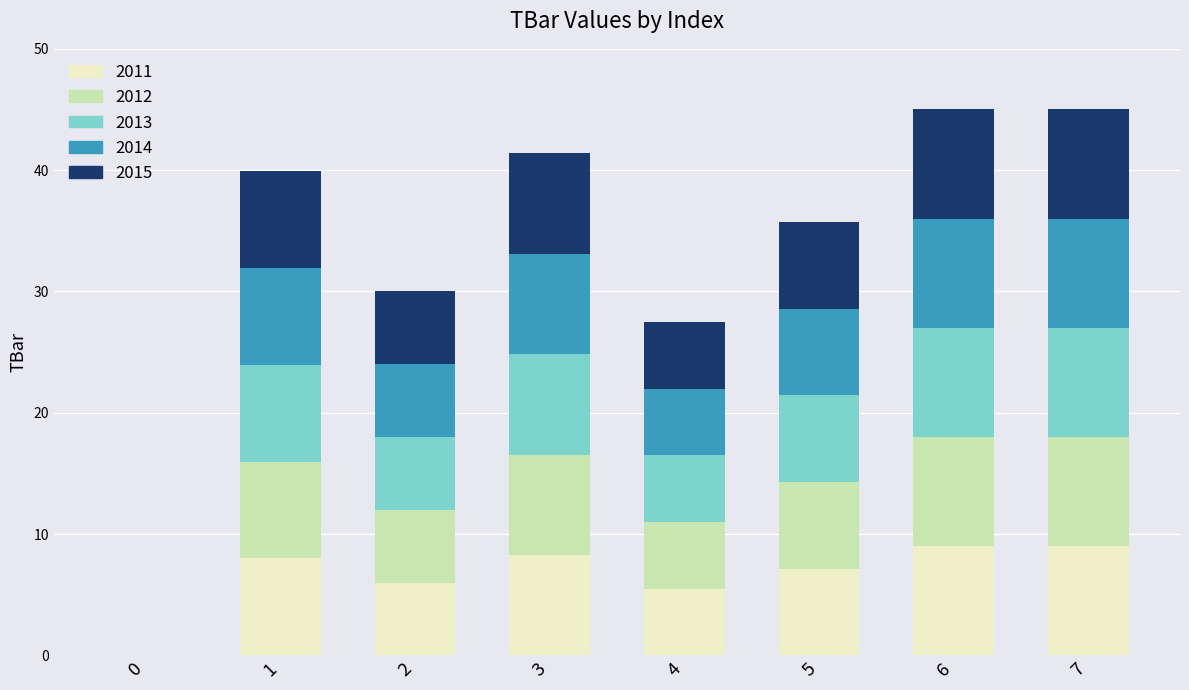

What is the total value across all series at 6?

45.0